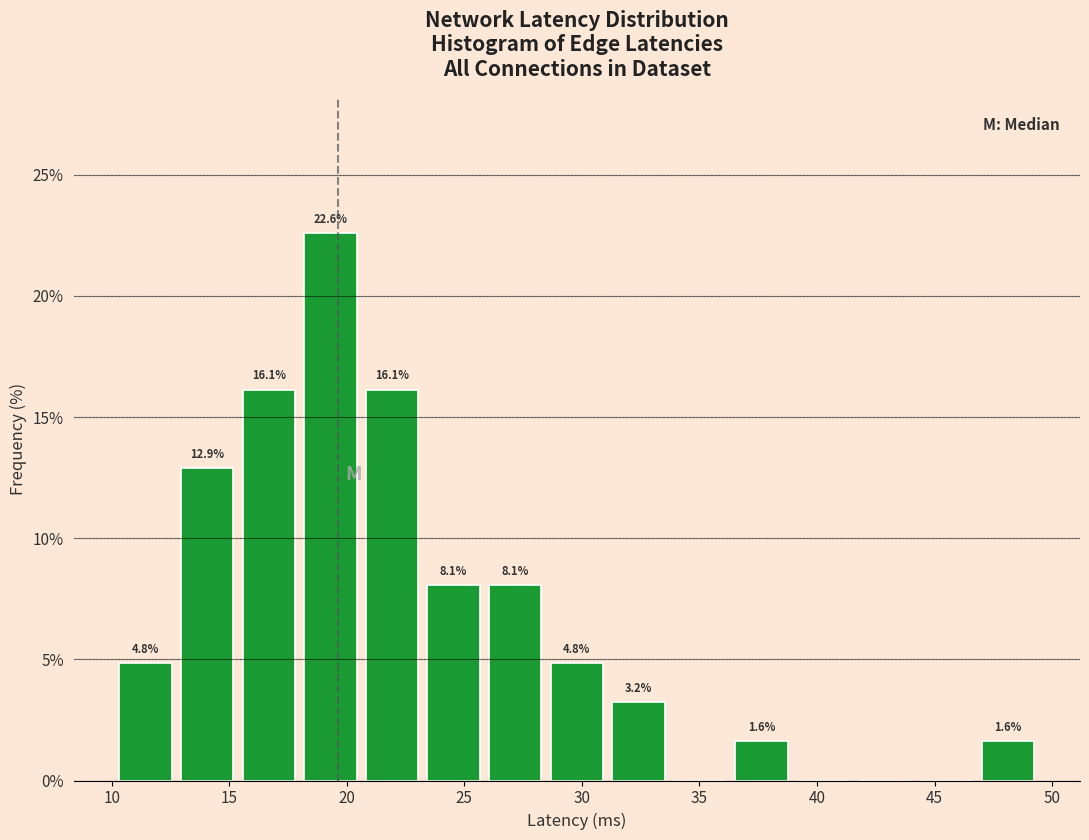

Over which range of the x-axis is the bar tallest?

18.0 to 20.5